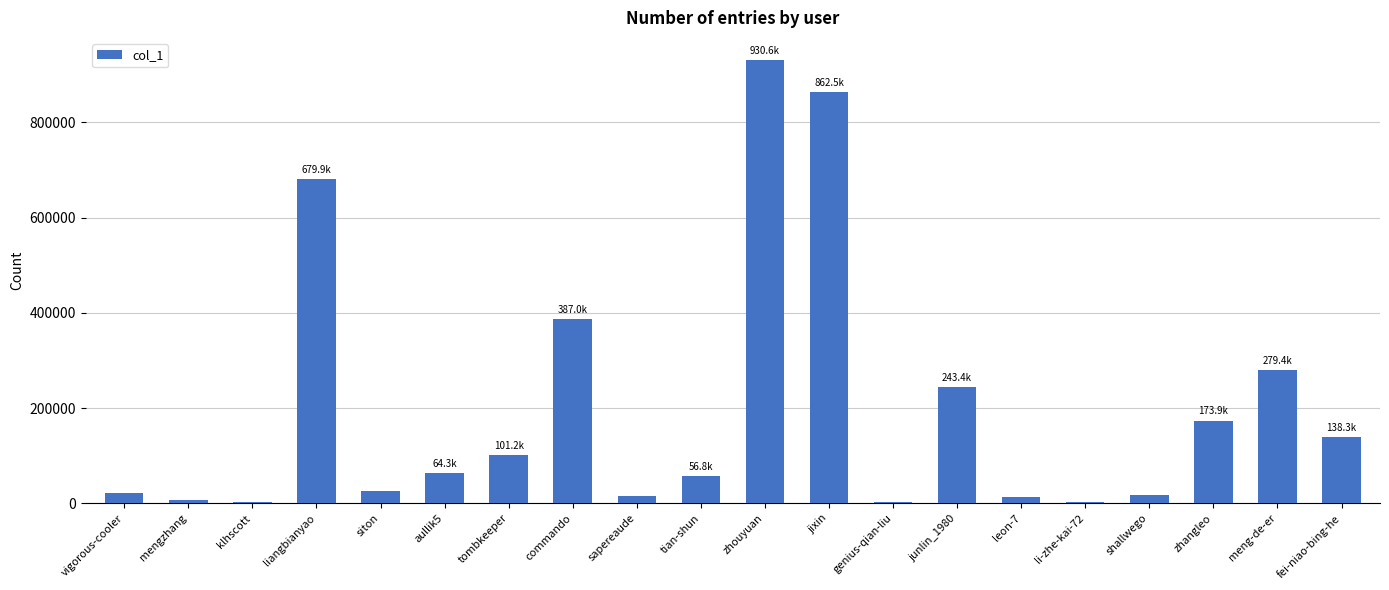

What is the difference between the values at fei-niao-bing-he and klhscott?

134854